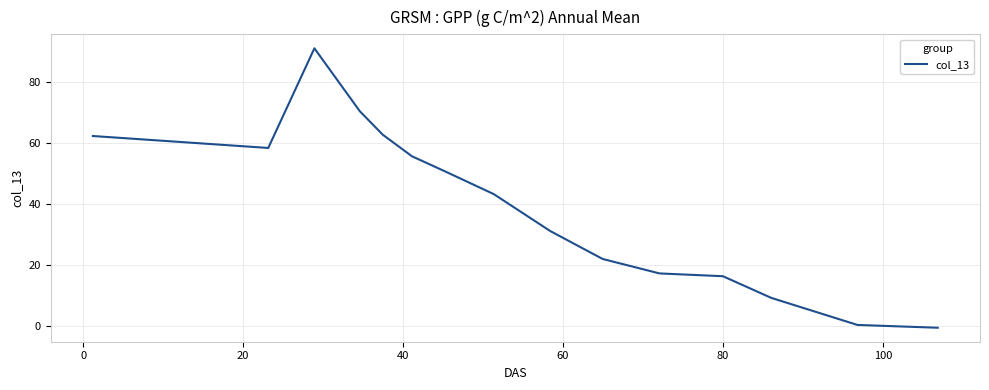

How many interior local peaks (higher than both neighbors) does the data have?

1